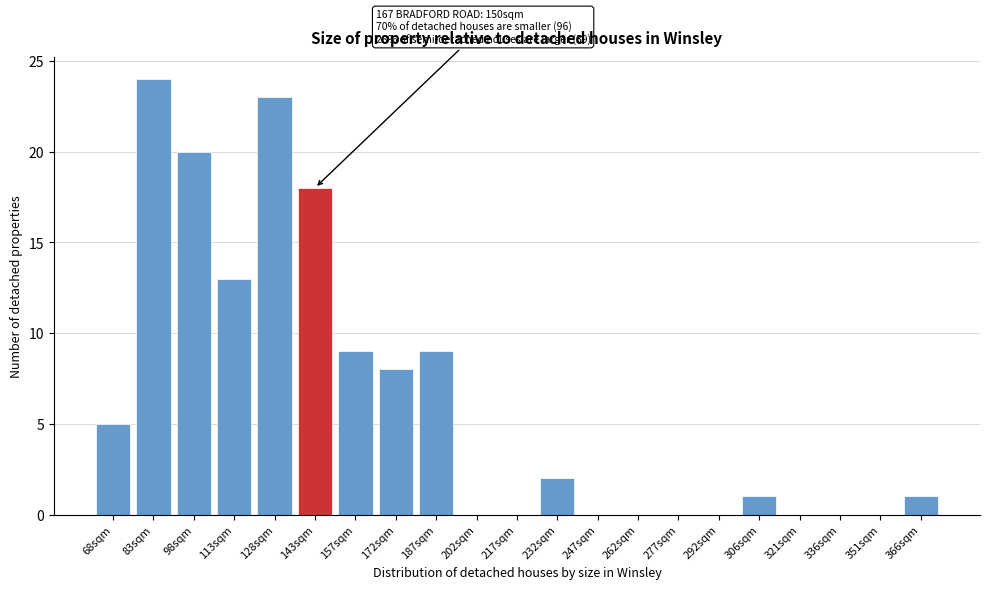

Reading left to right, what are all the values shown in this chart?

68sqm=5	83sqm=24	98sqm=20	113sqm=13	128sqm=23	143sqm=18	157sqm=9	172sqm=8	187sqm=9	202sqm=0	217sqm=0	232sqm=2	247sqm=0	262sqm=0	277sqm=0	292sqm=0	306sqm=1	321sqm=0	336sqm=0	351sqm=0	366sqm=1